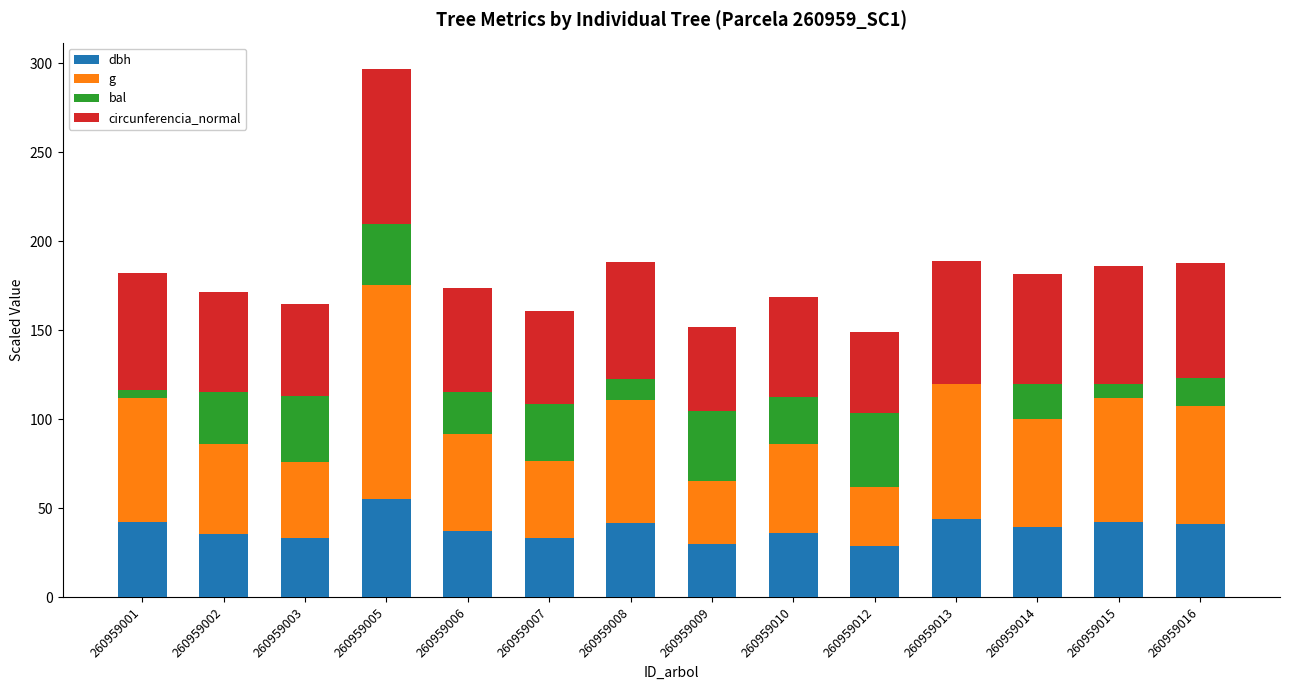

Does the chart contain stacked bars?

Yes